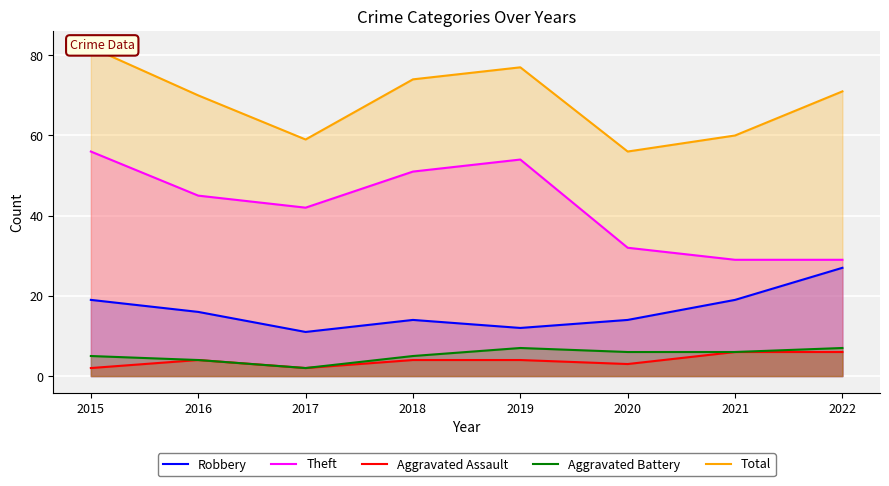

List the series in order of their peak value, highest first.

Total, Theft, Robbery, Aggravated Battery, Aggravated Assault